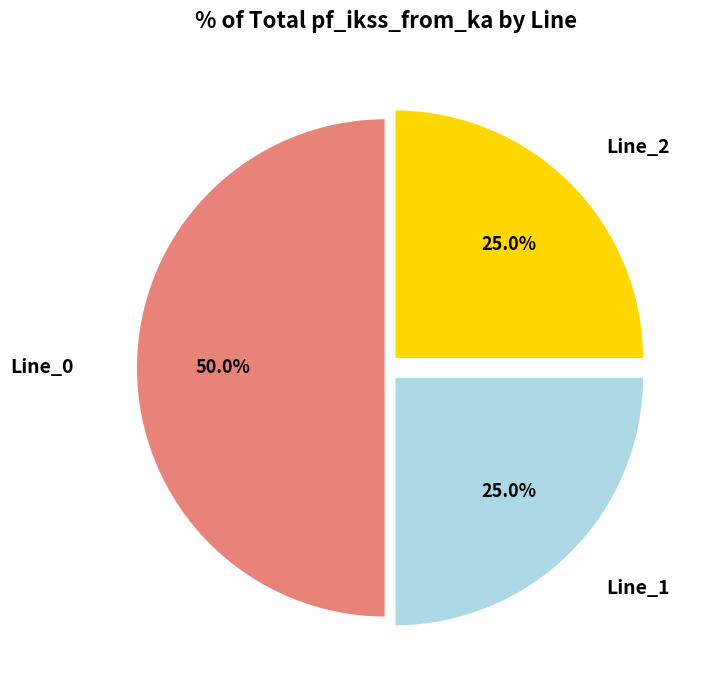

Count the number of slices in the pie.

3